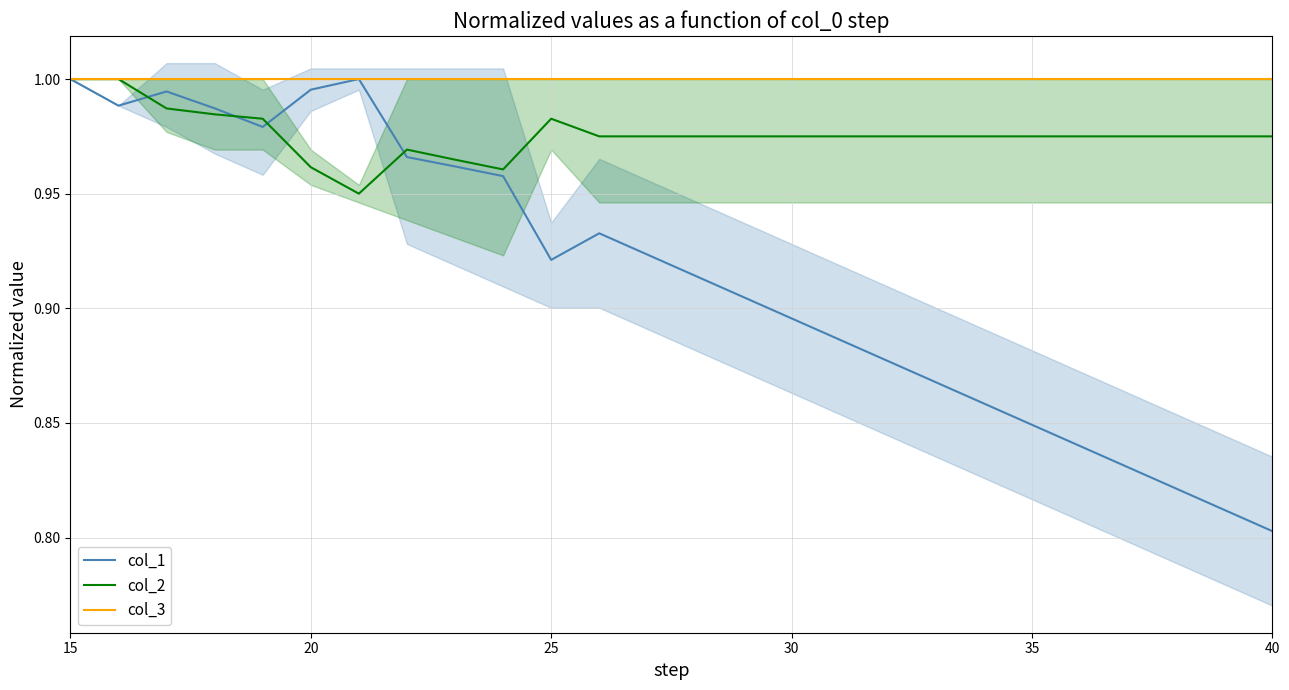

How many data points does each series have?

26